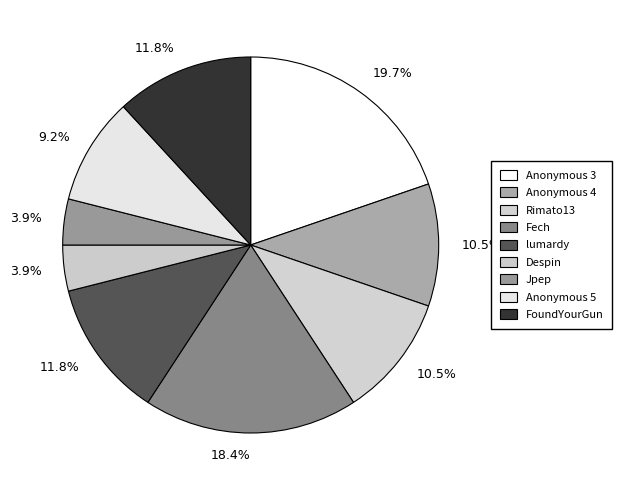

Is there a majority slice in this chart?

No